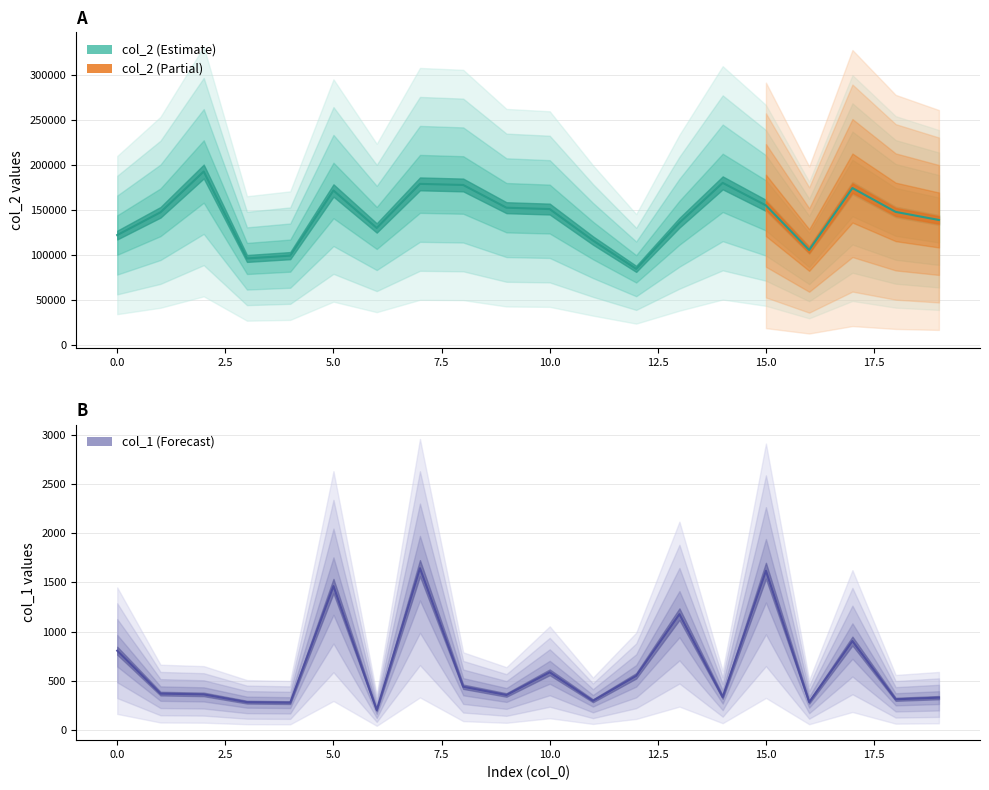

Rank the series by their average value, from lowest to highest.

col_1, col_2